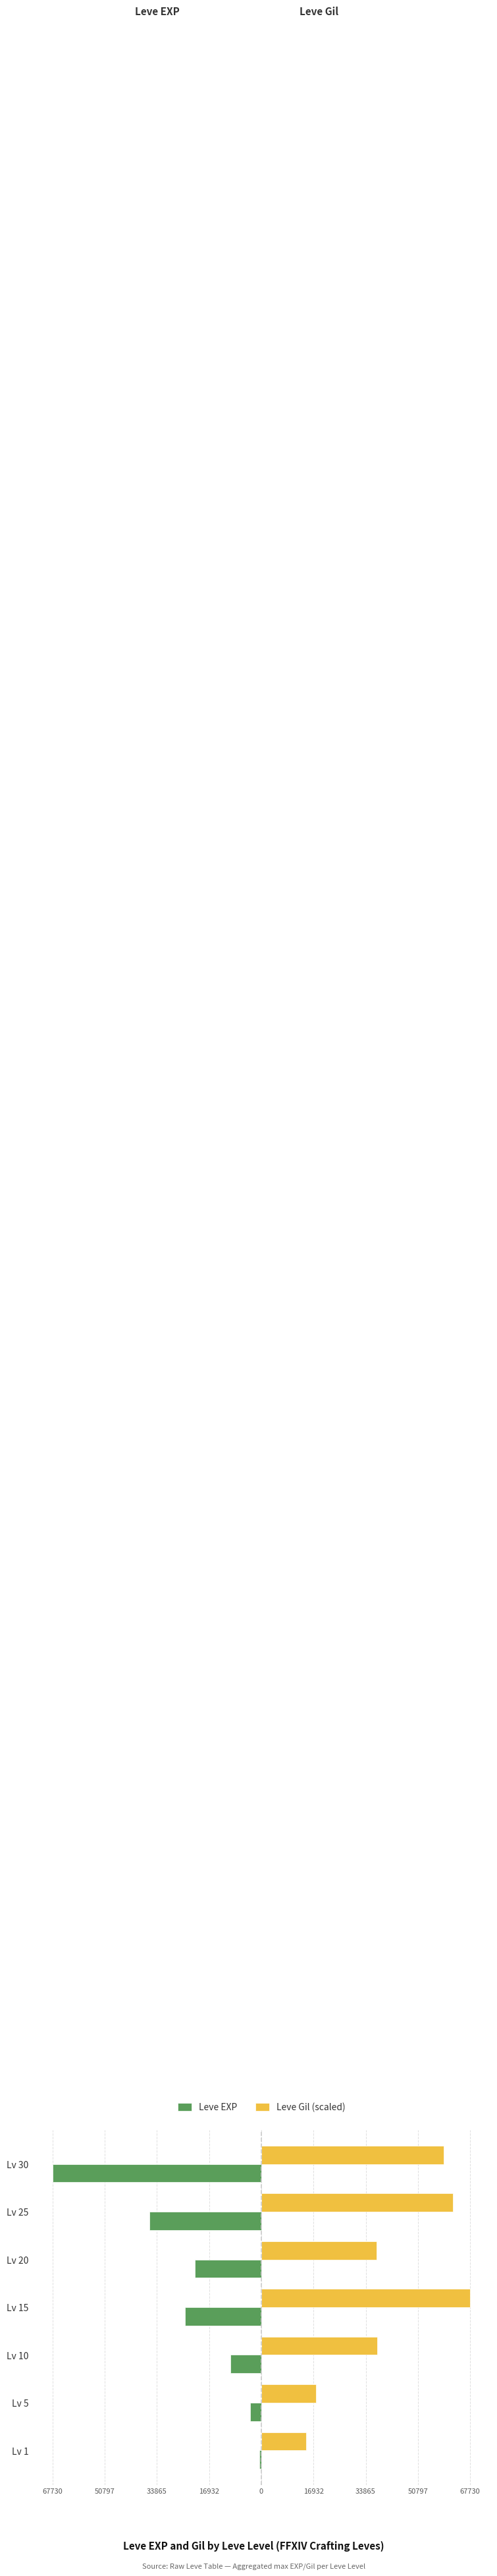

Reading left to right, transcribe all the data shown in this chart.

Leve EXP: -630.0	-3600.0	-9990.0	-24790.0	-21600.0	-36390.0	-67730.0
Leve Gil (scaled): 14467.8	17796.7	37514.0	67730.0	37385.9	62096.5	59279.8